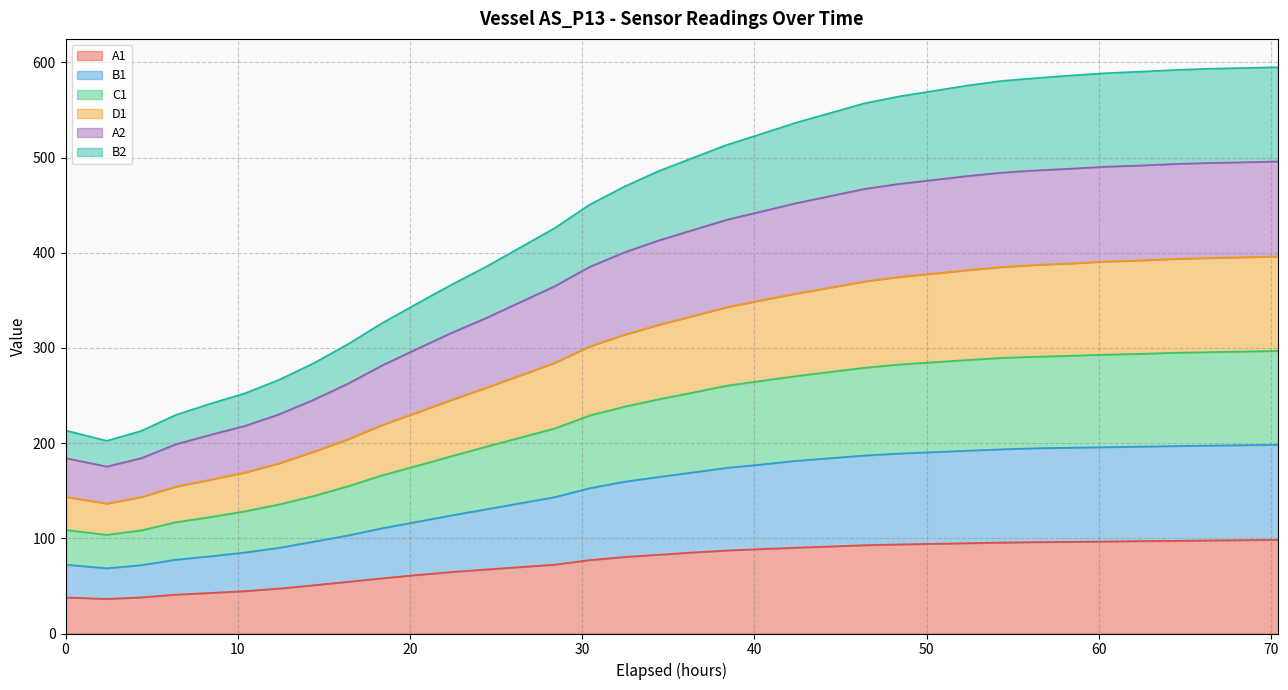

What is the lowest value of the A1 series?

36.4